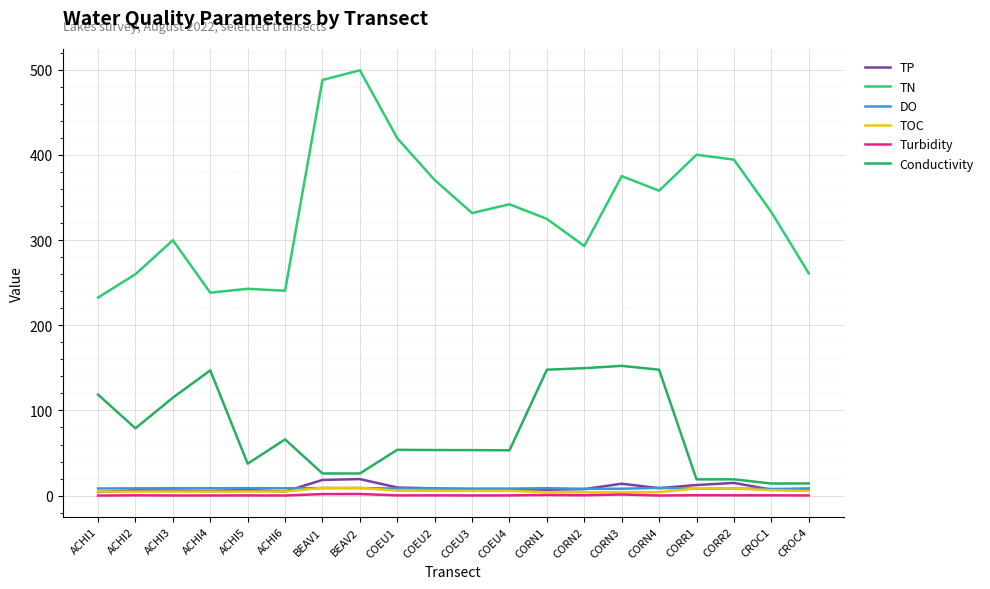

How many values in the TN series are below 332?

10